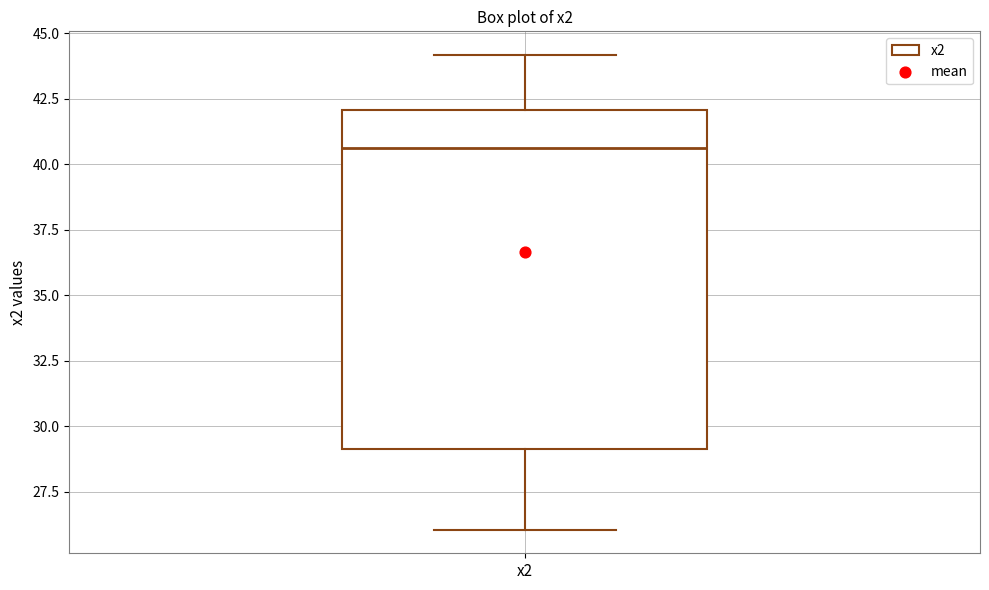

Transcribe this box plot: give where the median line is, the range the box spans, and where the two whiskers end, as read against the y-axis. The values are not printed on the chart, so give them approximately, as read against the axis.

median 40.5, box 29.0 to 42.0, whiskers 26.0 to 44.0